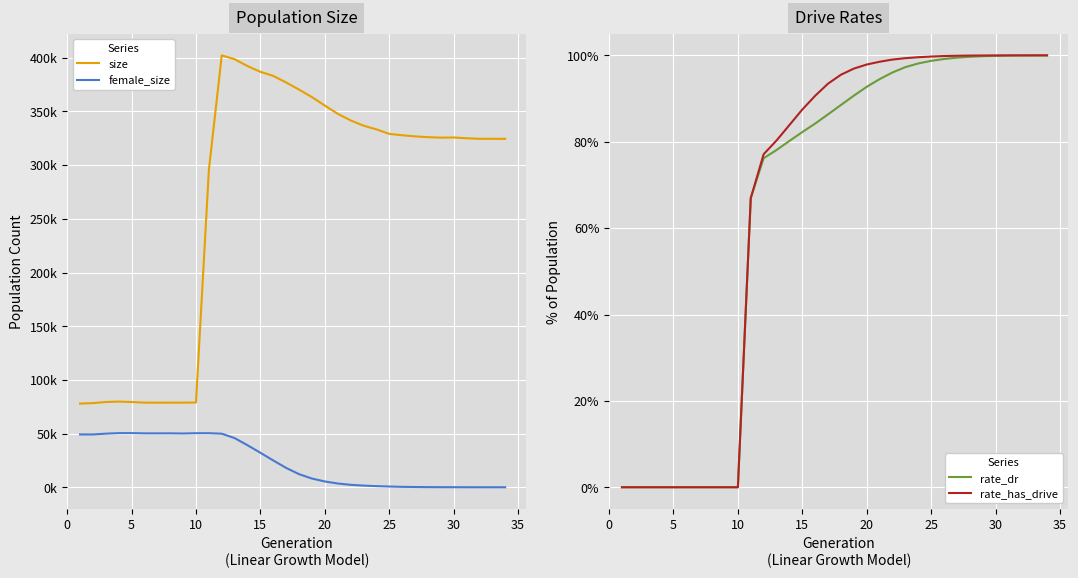

True or false: rate_has_drive has a value of 0.0 at 5.

True